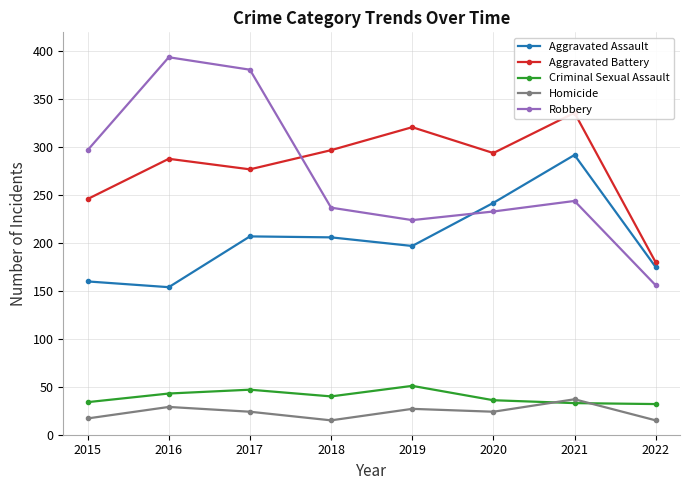

Does the chart have visible grid lines?

Yes